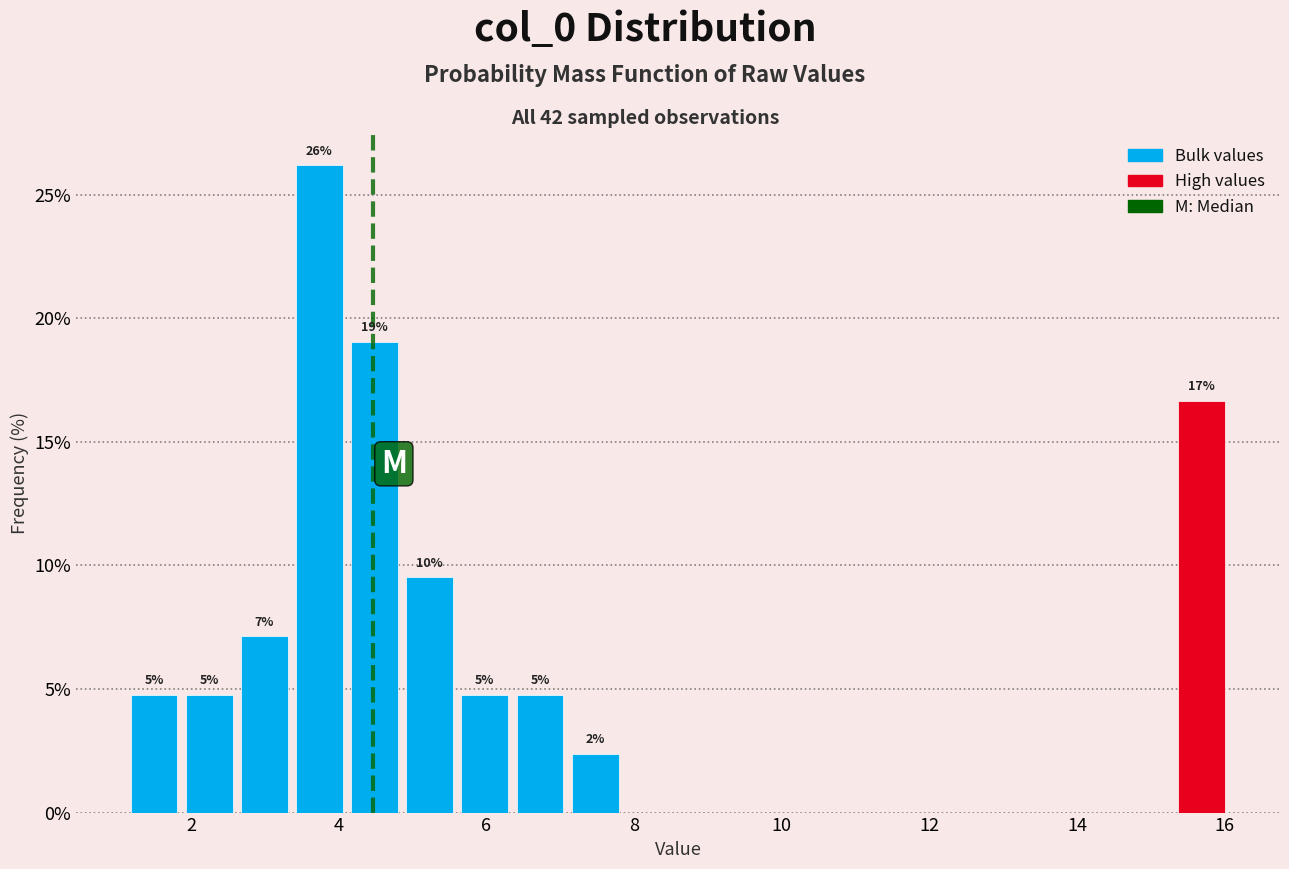

Around what value on the x-axis is the tallest bar? Give the approximate position of its centre, as read against the axis.

3.8